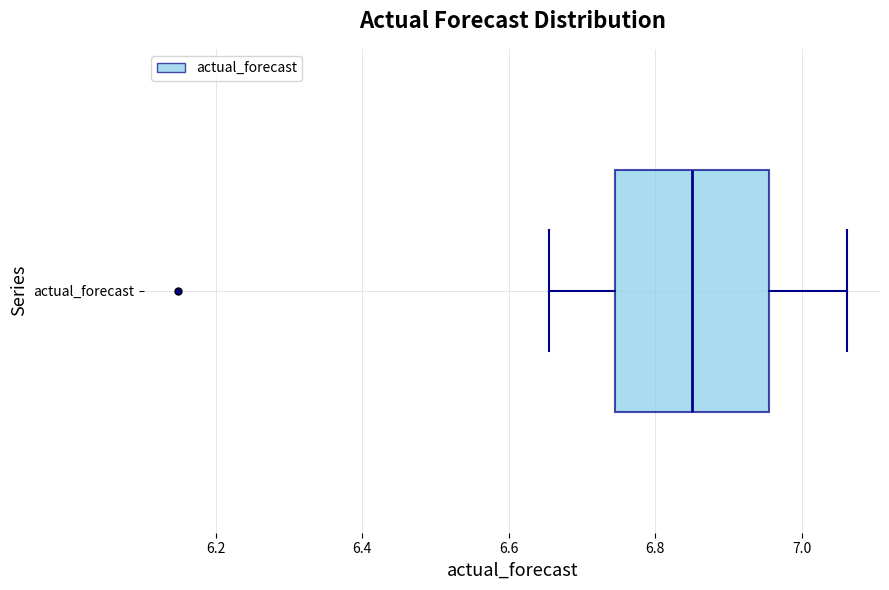

Where does the median line of the box for actual_forecast sit on the x-axis? The values are not printed on the chart, so give them approximately, as read against the axis.

6.86